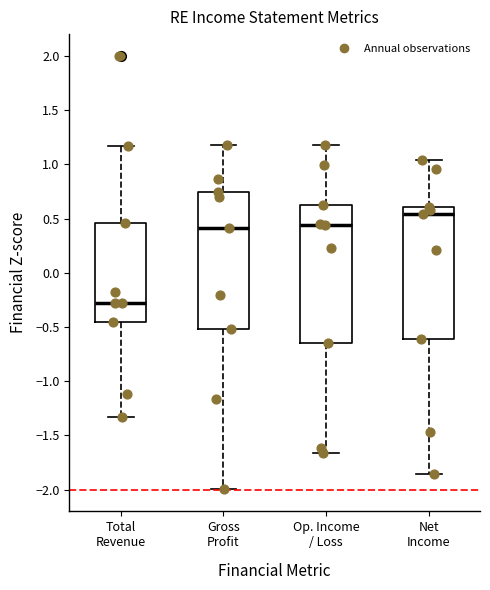

Which box's median line is the highest?

Net Income